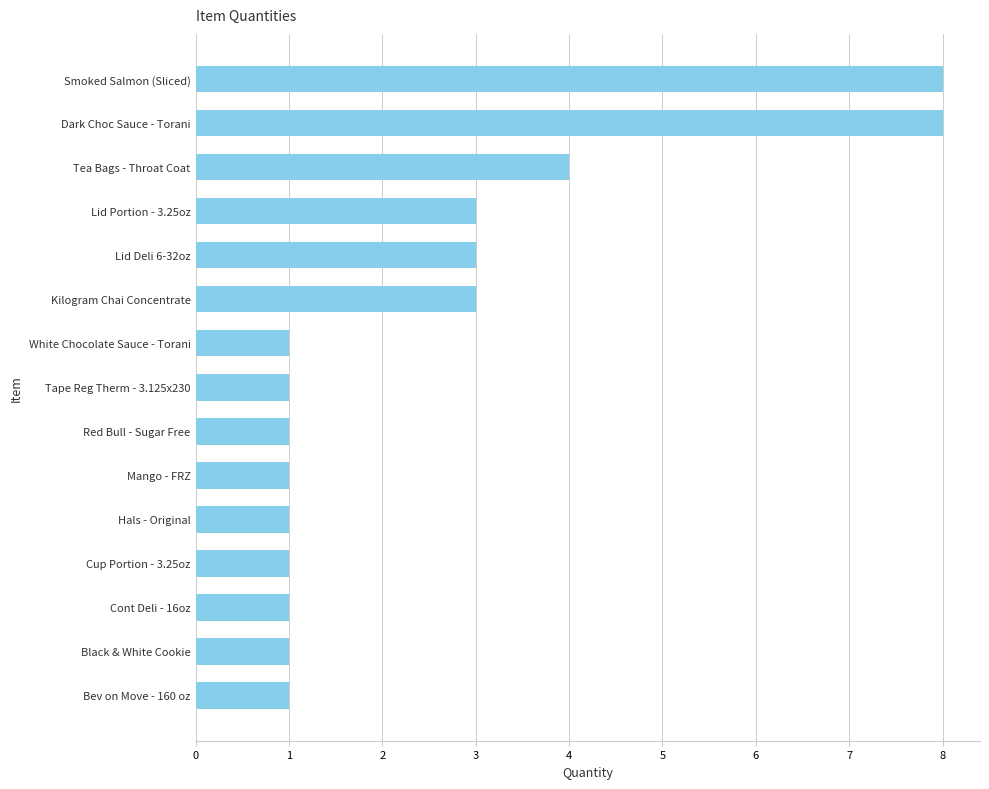

What is the difference between the maximum and second lowest values?

7